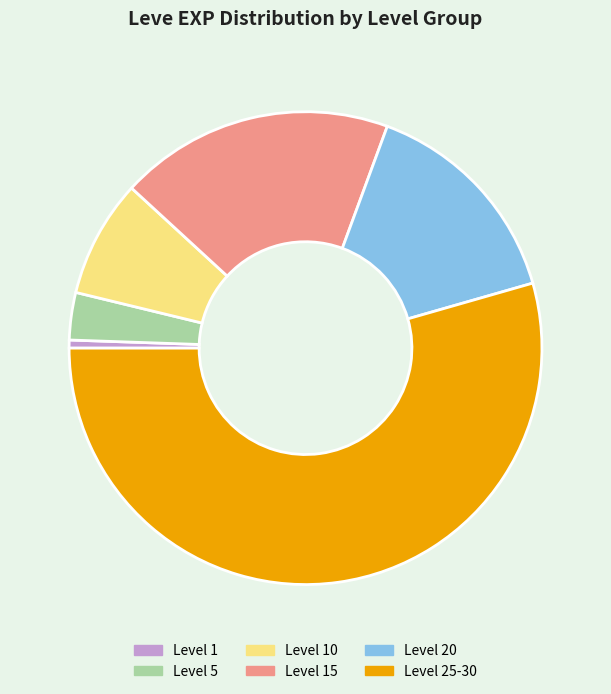

Rank the categories by value from lowest to highest.

Level 1, Level 5, Level 10, Level 20, Level 15, Level 25-30